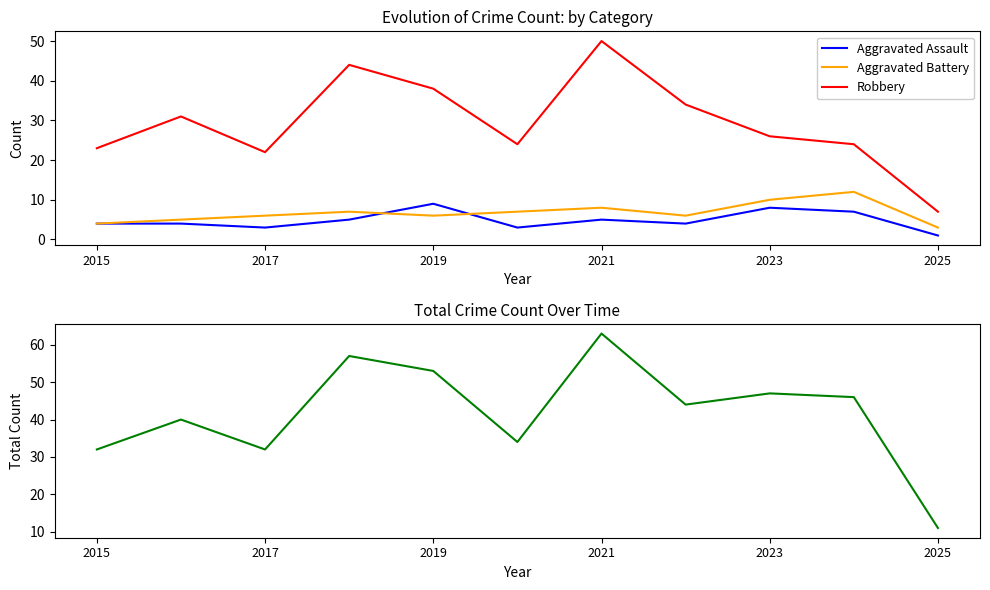

The value of Robbery at 2017 is 22. True or false?

True